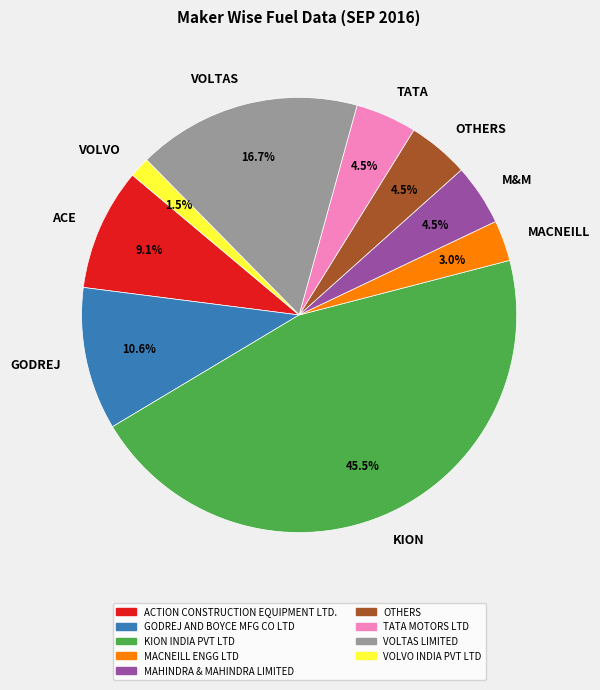

Is KION the majority of the pie?

No